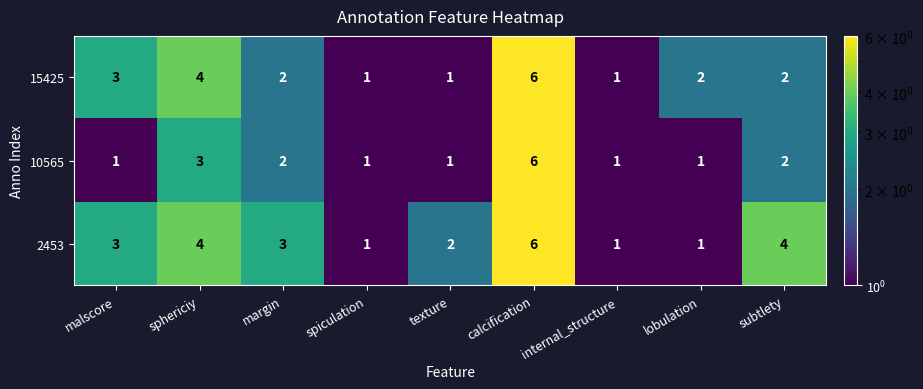

The 10565 series shows 2 at malscore. True or false?

False